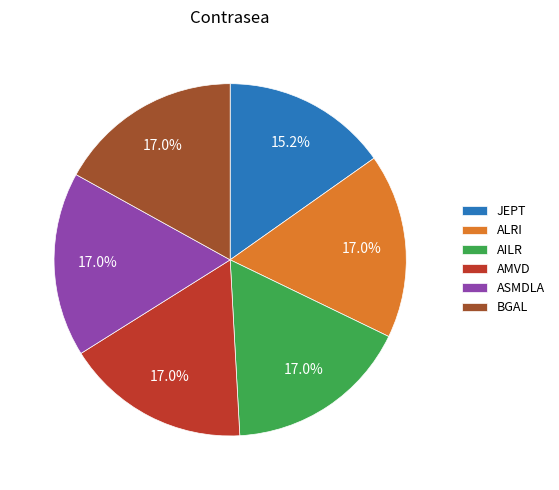

To the nearest percent, what is the difference between the largest and smallest slice percentages?

2%